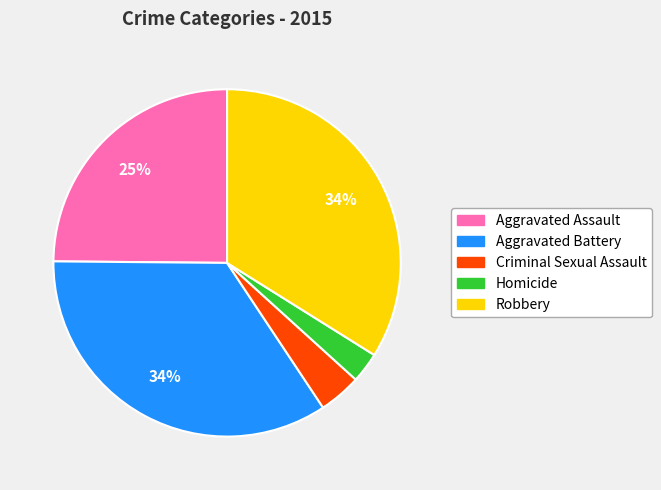

What is the ratio of the value at Homicide to the value at Aggravated Battery?

0.1